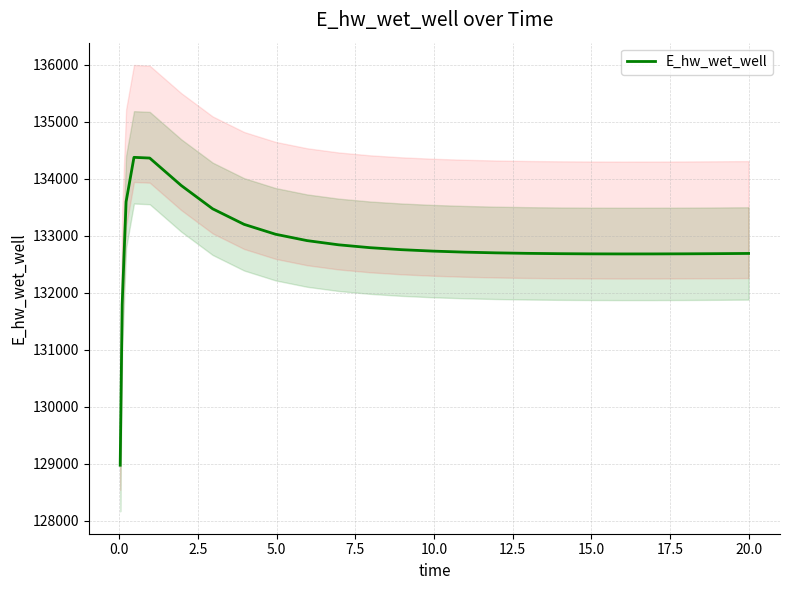

What is the minimum value for E_hw_wet_well?

128975.5